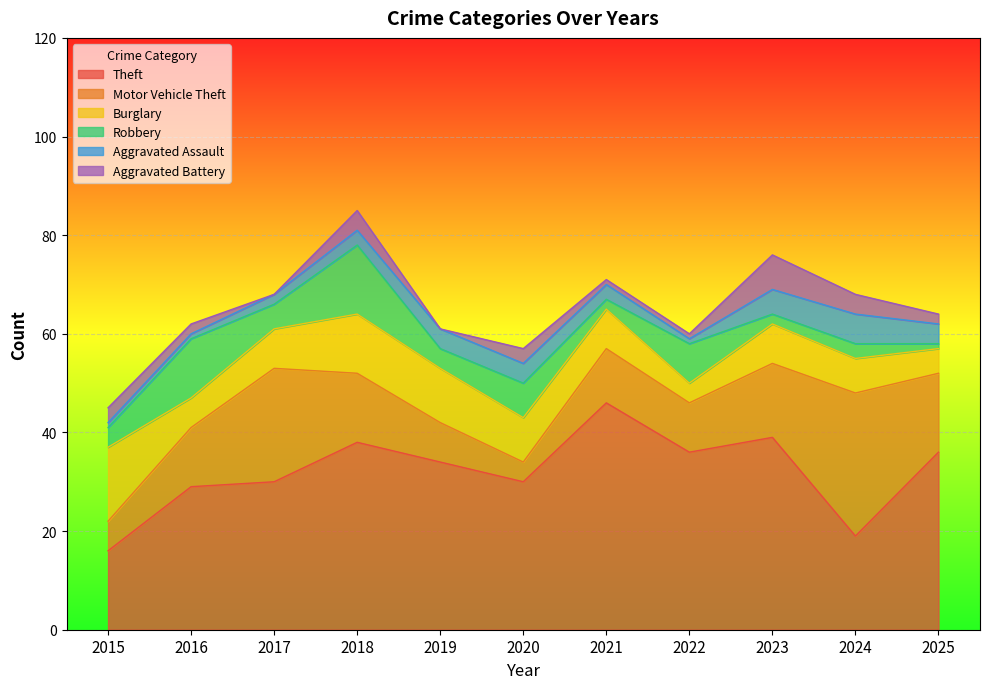

Reading right to left, extract all data points from this chart.

Theft: 2025=36	2024=19	2023=39	2022=36	2021=46	2020=30	2019=34	2018=38	2017=30	2016=29	2015=16
Motor Vehicle Theft: 2025=16	2024=29	2023=15	2022=10	2021=11	2020=4	2019=8	2018=14	2017=23	2016=12	2015=6
Burglary: 2025=5	2024=7	2023=8	2022=4	2021=8	2020=9	2019=11	2018=12	2017=8	2016=6	2015=15
Robbery: 2025=1	2024=3	2023=2	2022=8	2021=2	2020=7	2019=4	2018=14	2017=5	2016=12	2015=4
Aggravated Assault: 2025=4	2024=6	2023=5	2022=1	2021=3	2020=4	2019=4	2018=3	2017=2	2016=1	2015=1
Aggravated Battery: 2025=2	2024=4	2023=7	2022=1	2021=1	2020=3	2019=0	2018=4	2017=0	2016=2	2015=3